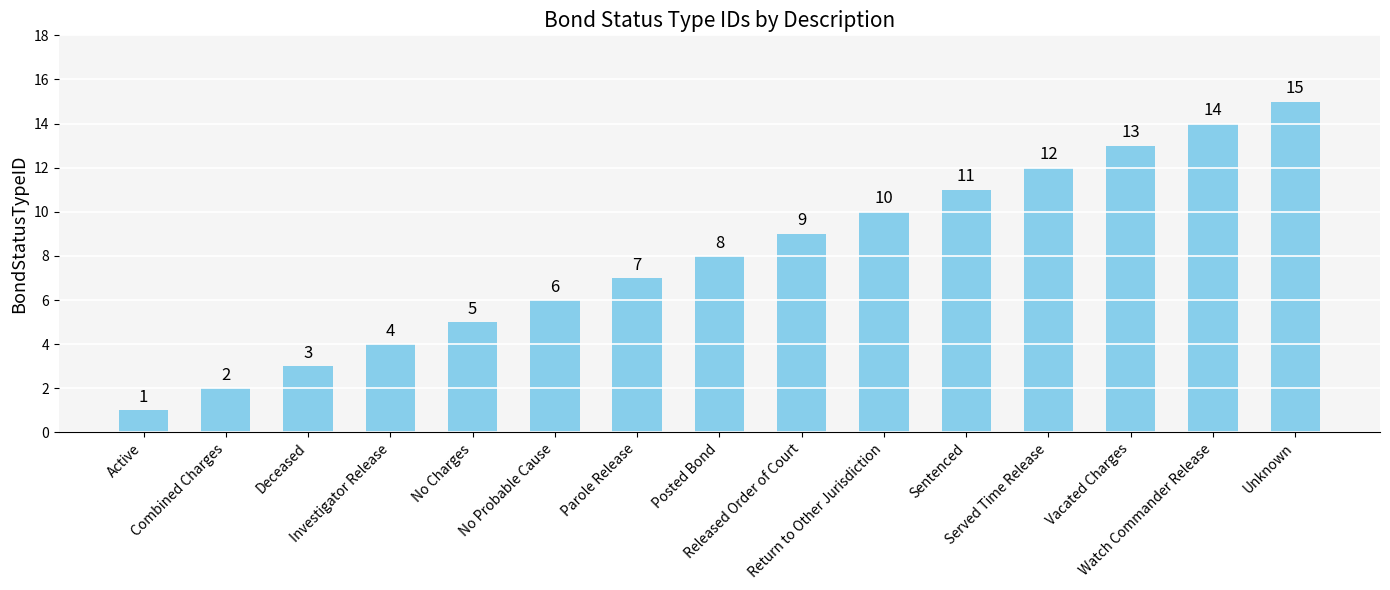

What is the difference between the maximum and minimum values?

14